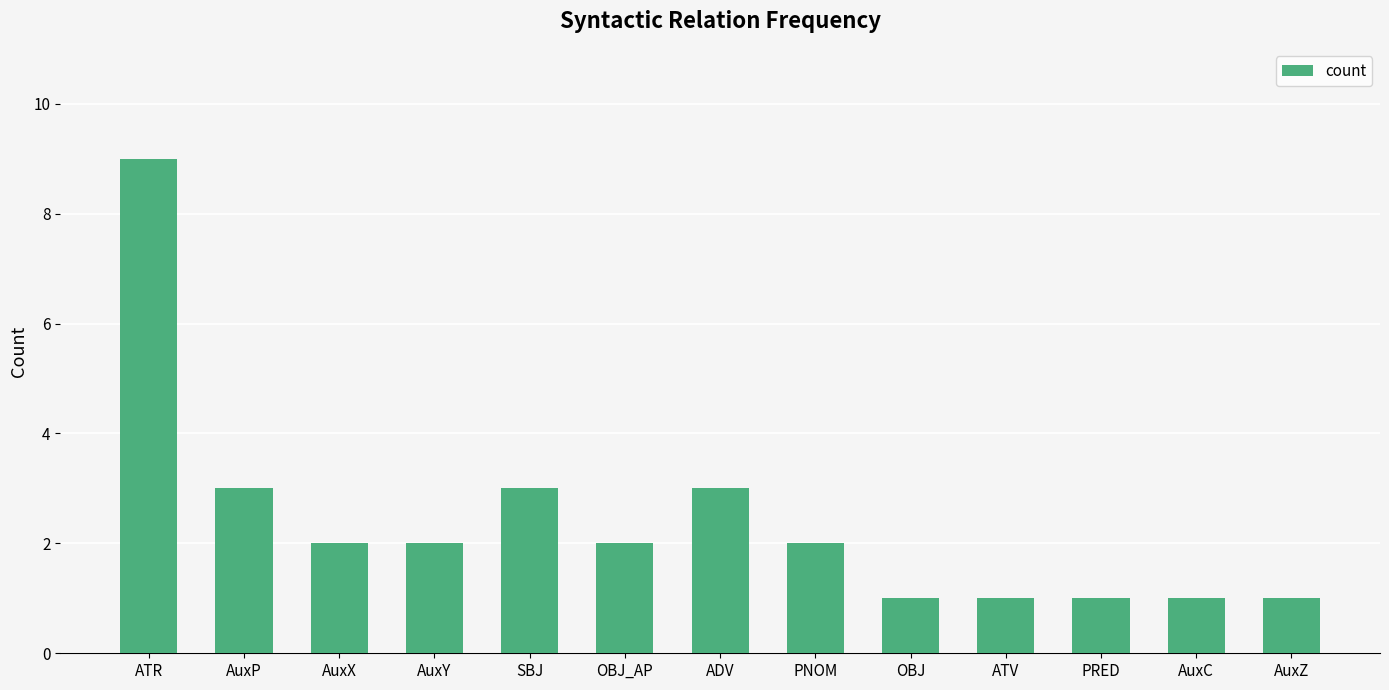

Count the number of data series in this chart.

1